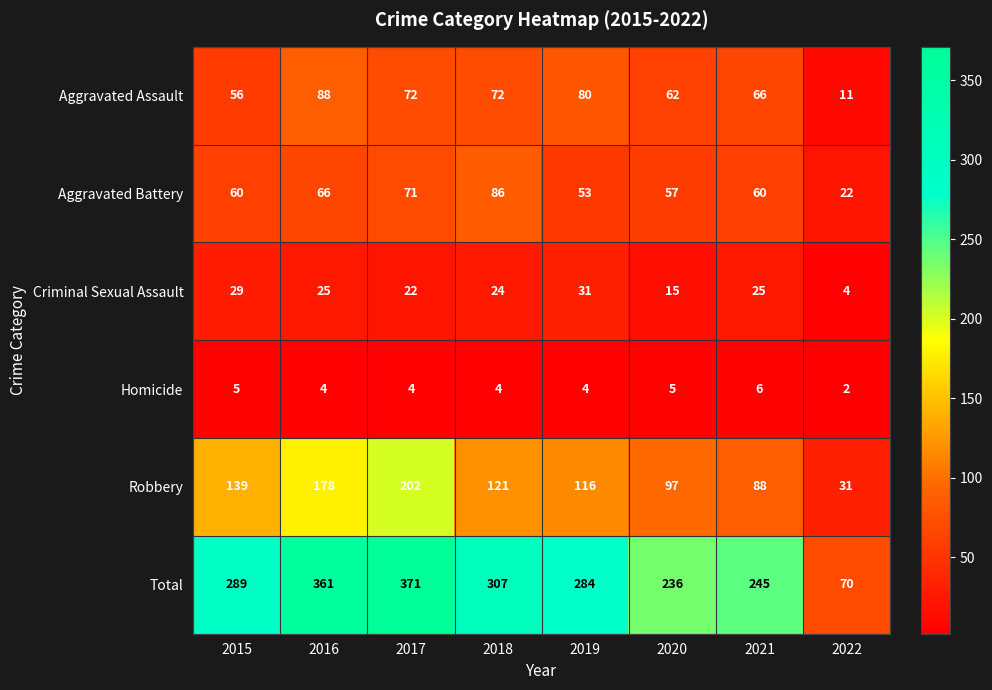

At 2016, list the series in order from largest to smallest.

Total, Robbery, Aggravated Assault, Aggravated Battery, Criminal Sexual Assault, Homicide